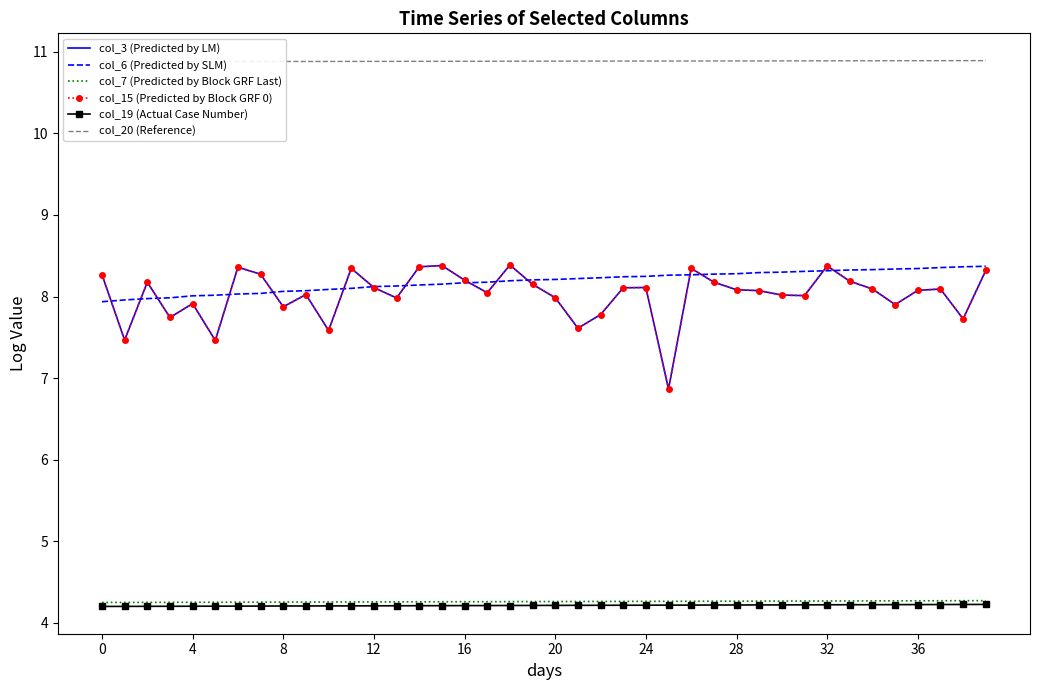

Does the chart have visible grid lines?

No